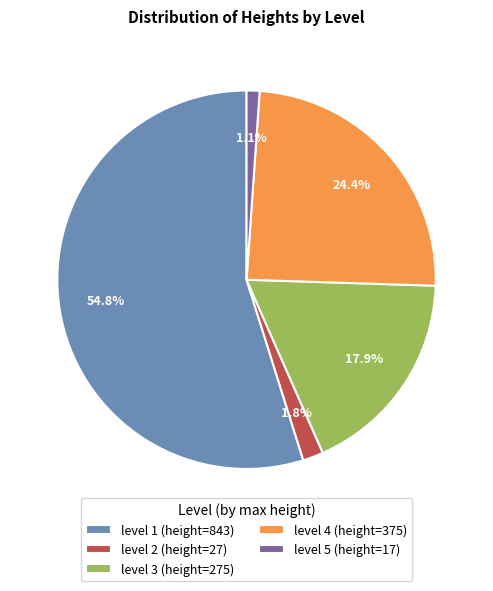

How many segments does this pie chart have?

5